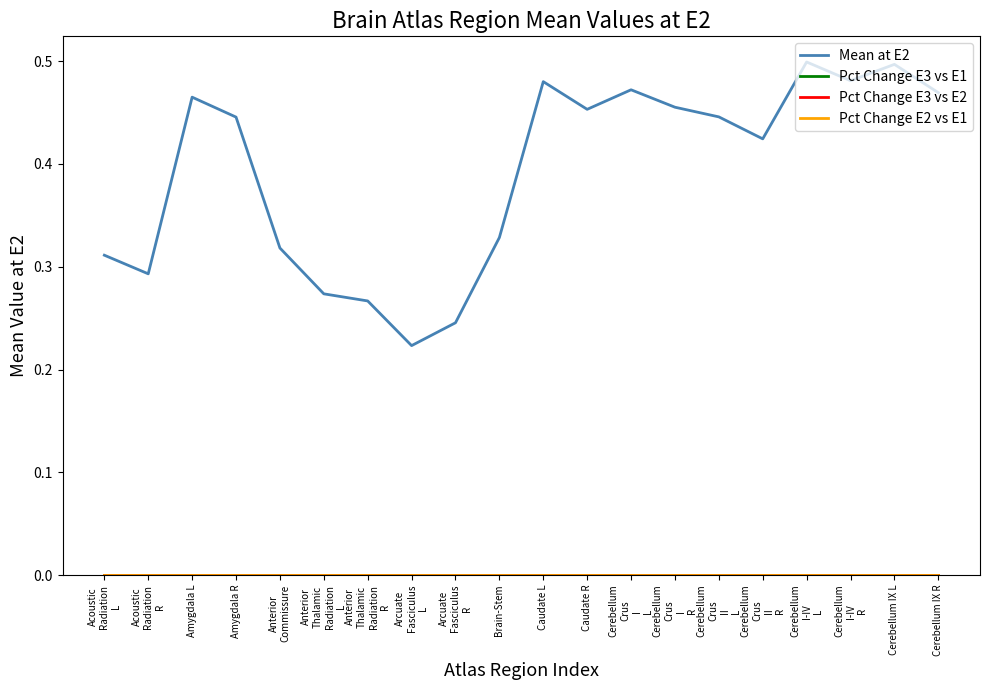

True or false: Mean at E2 and Pct Change E2 vs E1 cross at least once.

False